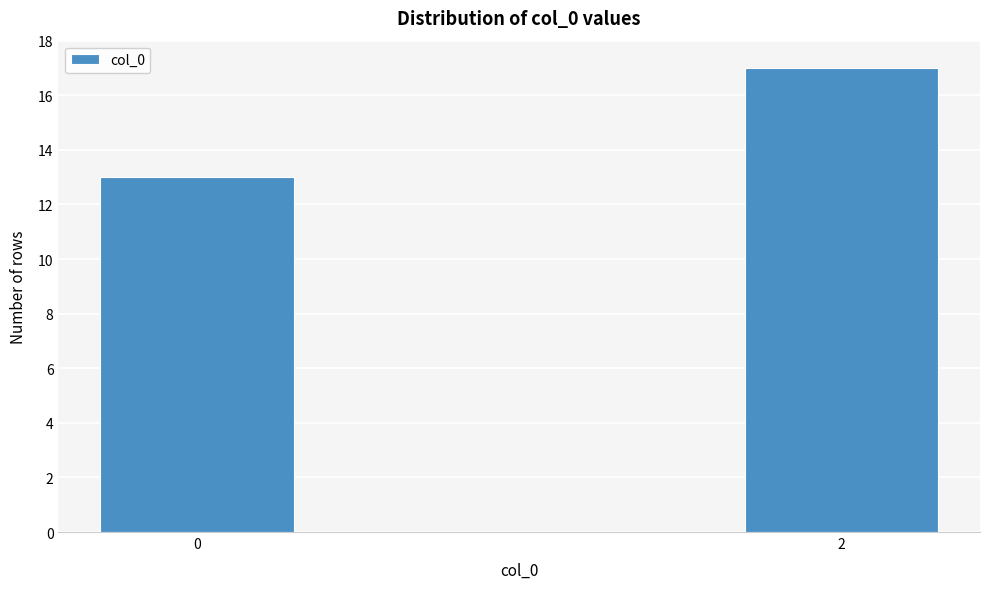

Reading left to right, transcribe all the data shown in this chart.

0=13	2=17